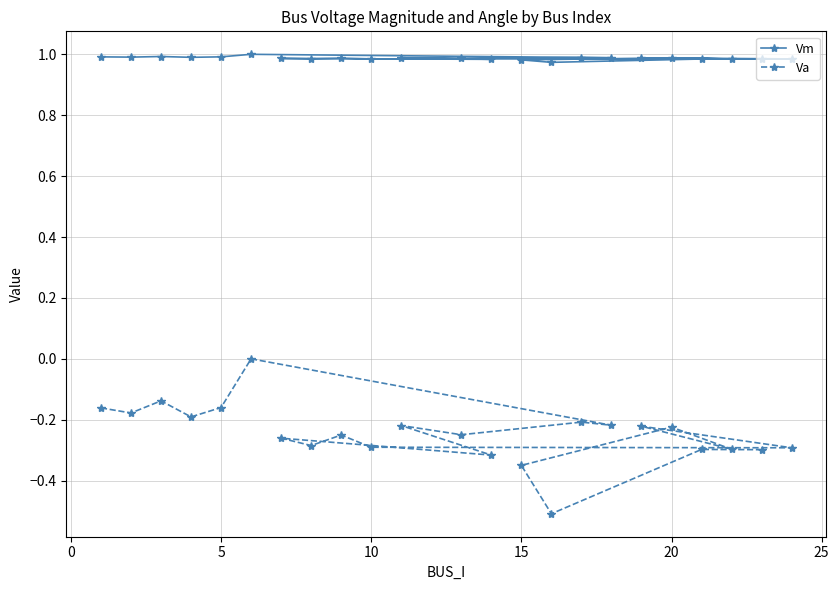

True or false: Va and Vm cross at least once.

False